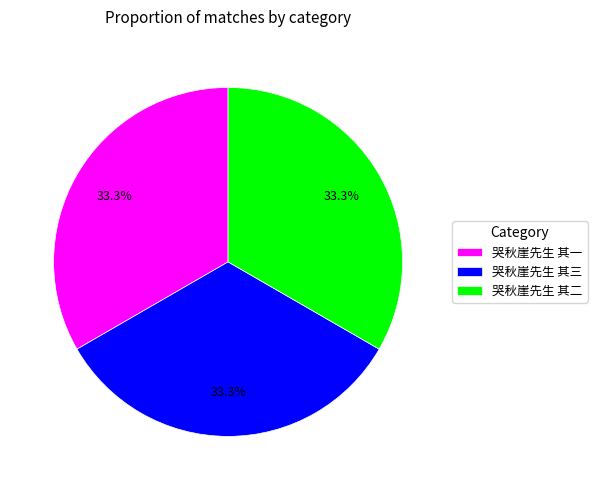

True or false: 哭秋崖先生 其三 accounts for 33% of the total.

True